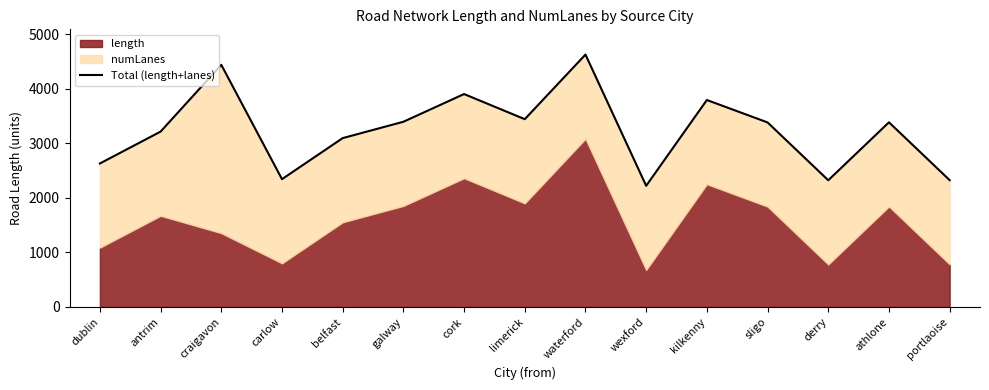

At which category does the data reach its first local valley?

carlow